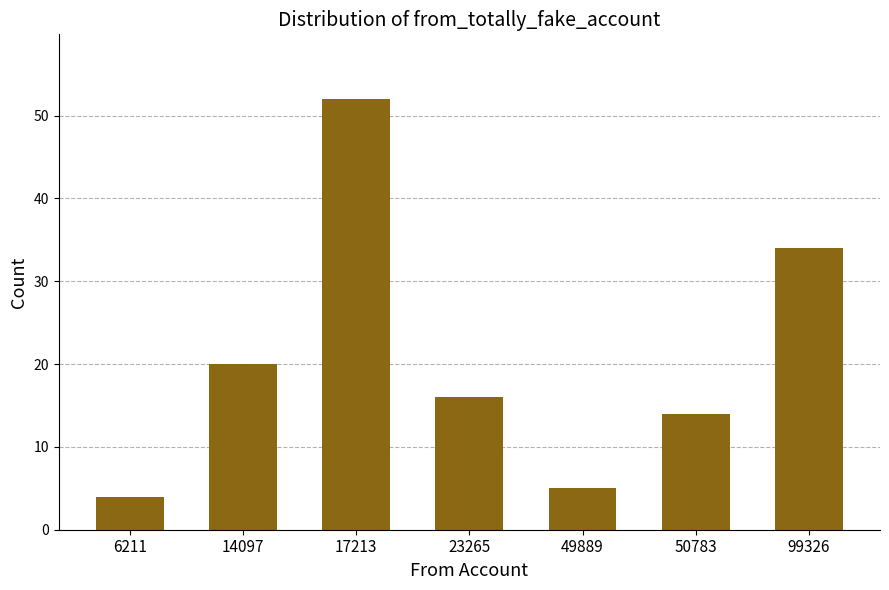

Reading left to right, what are all the values shown in this chart?

6211=4	14097=20	17213=52	23265=16	49889=5	50783=14	99326=34